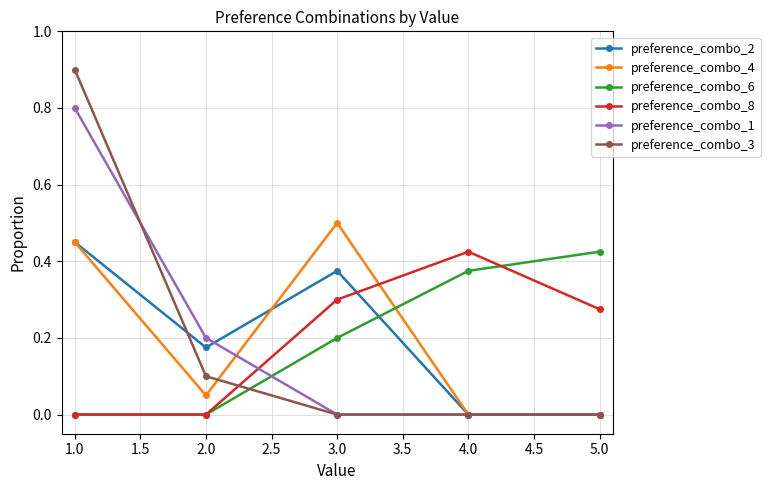

What are all the series names shown in the legend?

preference_combo_2, preference_combo_4, preference_combo_6, preference_combo_8, preference_combo_1, preference_combo_3